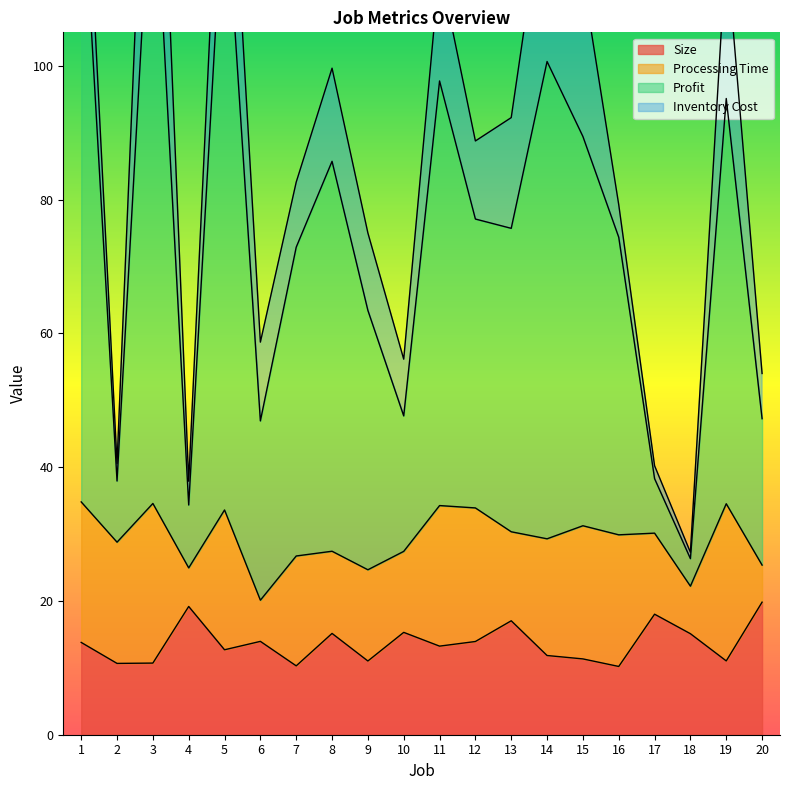

Between 17 and 13, which is larger?

17